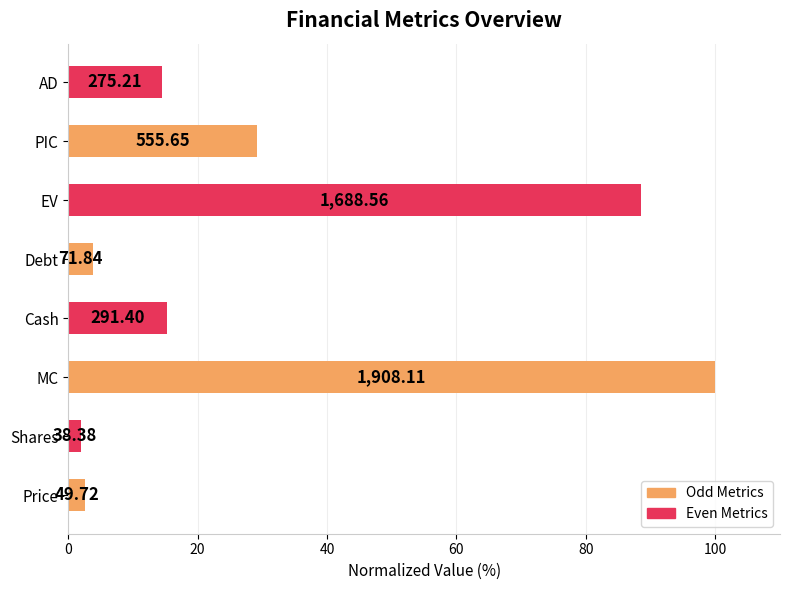

Does the chart contain stacked bars?

No